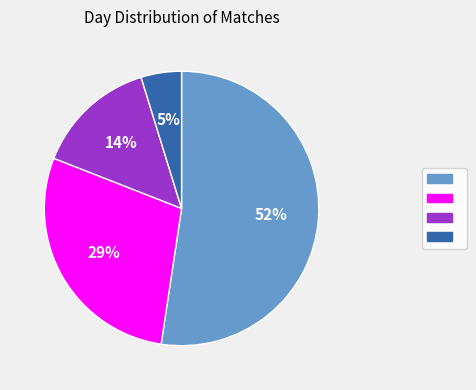

How many segments does this pie chart have?

4